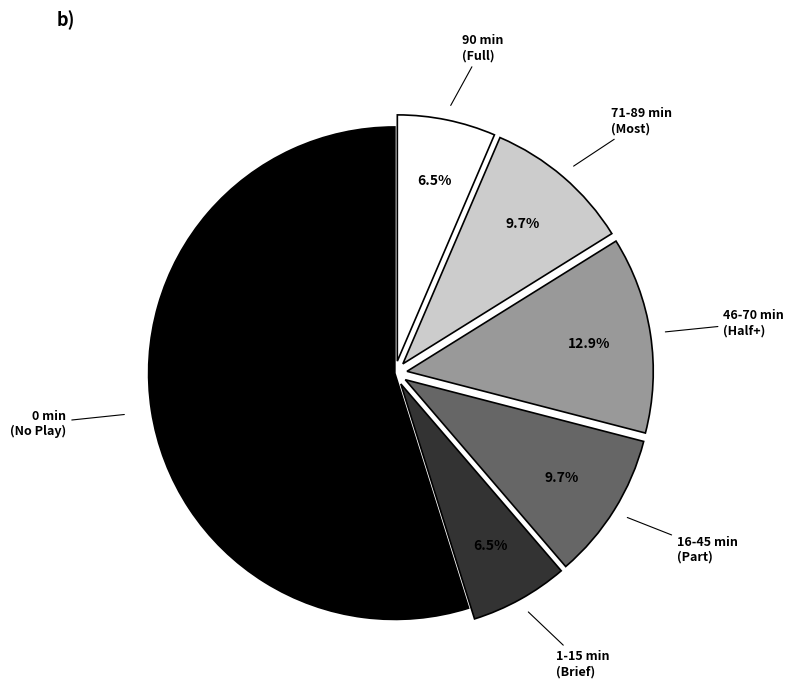

What is the ratio of the value at 1-15 min (Brief) to the value at 90 min (Full)?

1.0